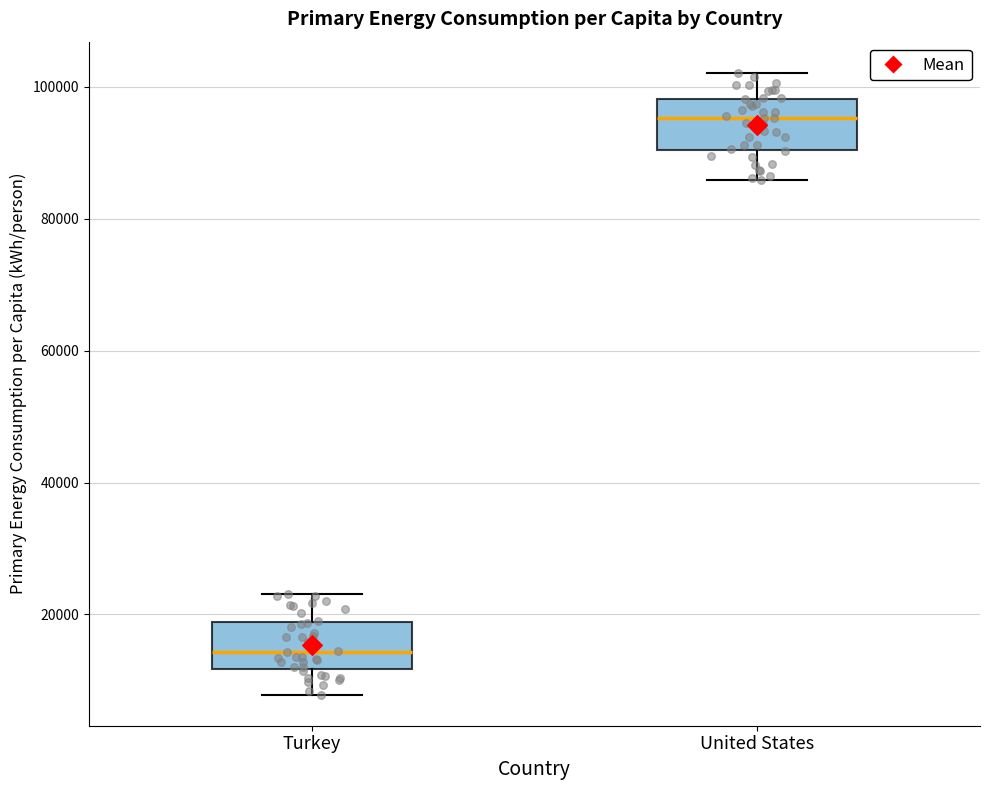

Which box's median line is the lowest?

Turkey